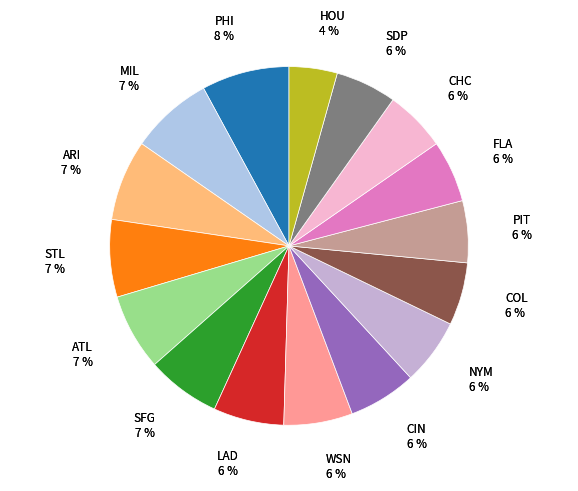

True or false: PHI accounts for 1% of the total.

False